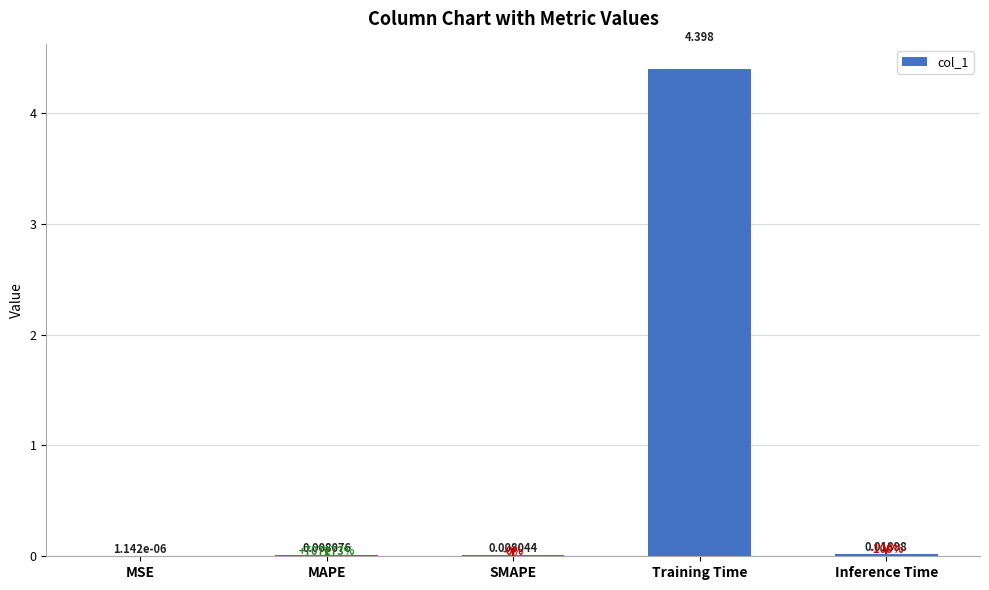

Which has a higher value, MSE or Inference Time?

Inference Time